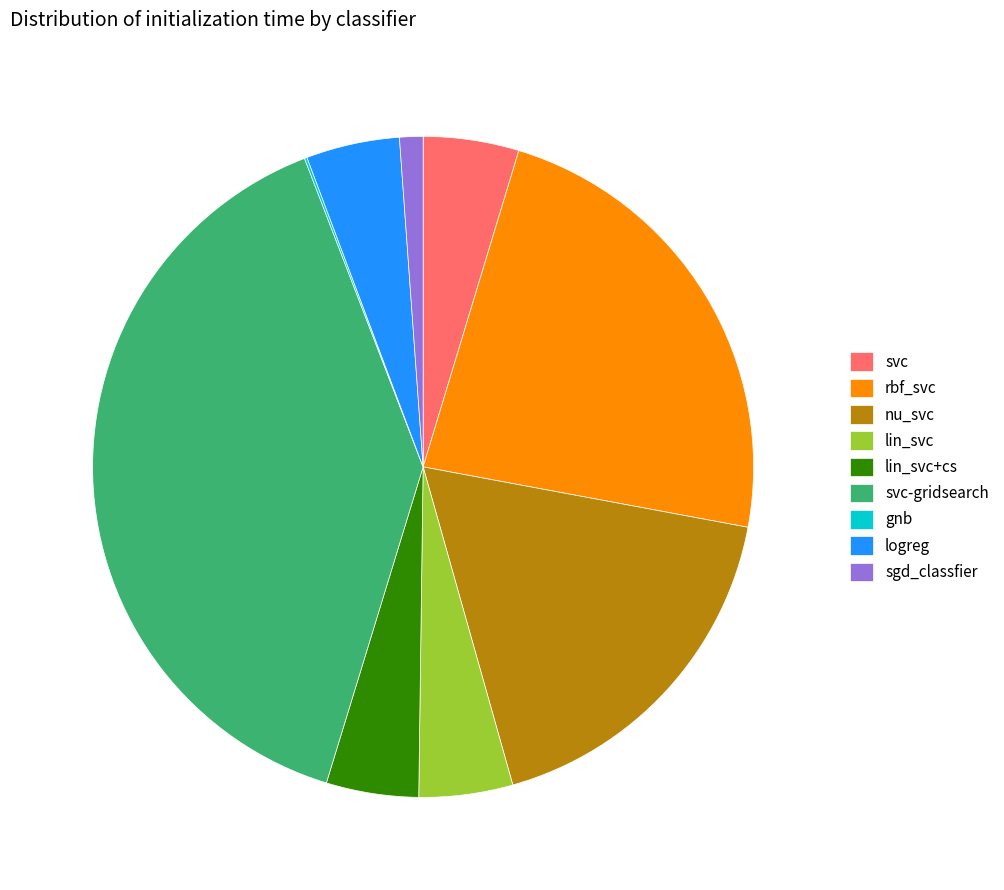

Which category has the biggest portion of the pie?

svc-gridsearch